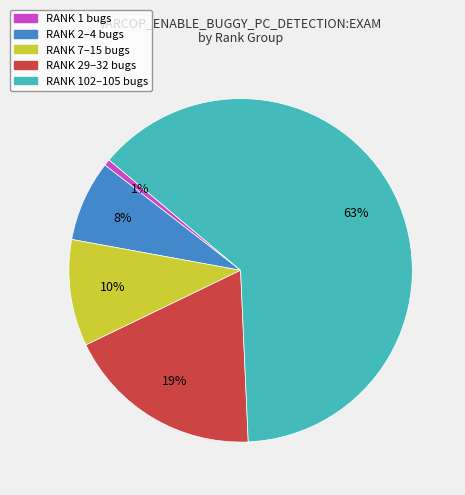

To the nearest percent, what portion does RANK 1 bugs represent?

1%